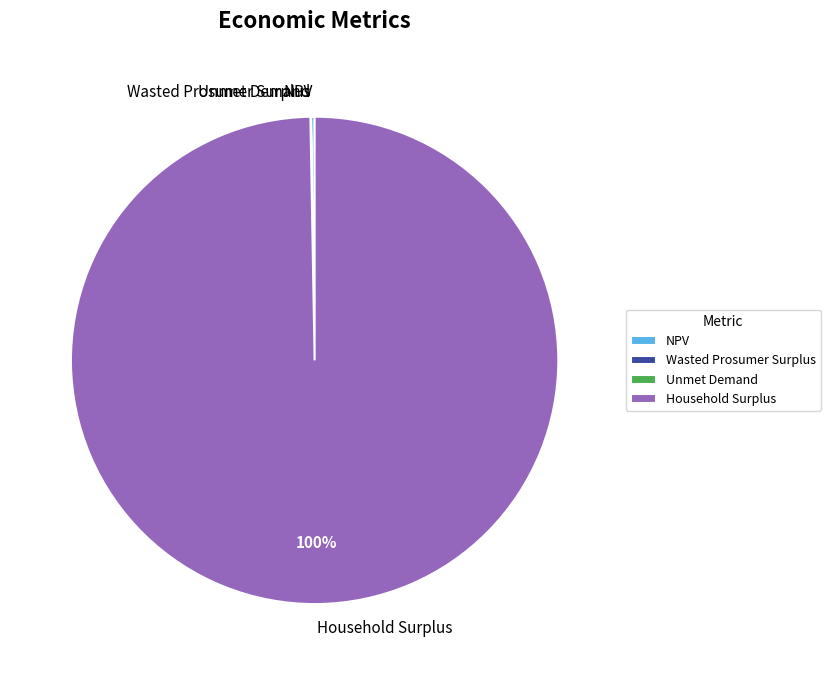

Which category accounts for the majority?

Household Surplus